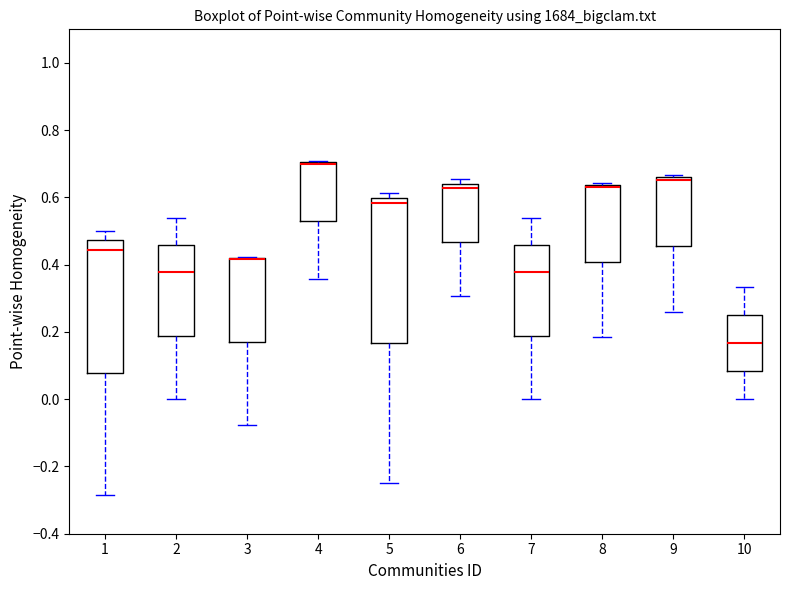

Comparing the boxes themselves (not the whiskers), which one is the tallest?

5